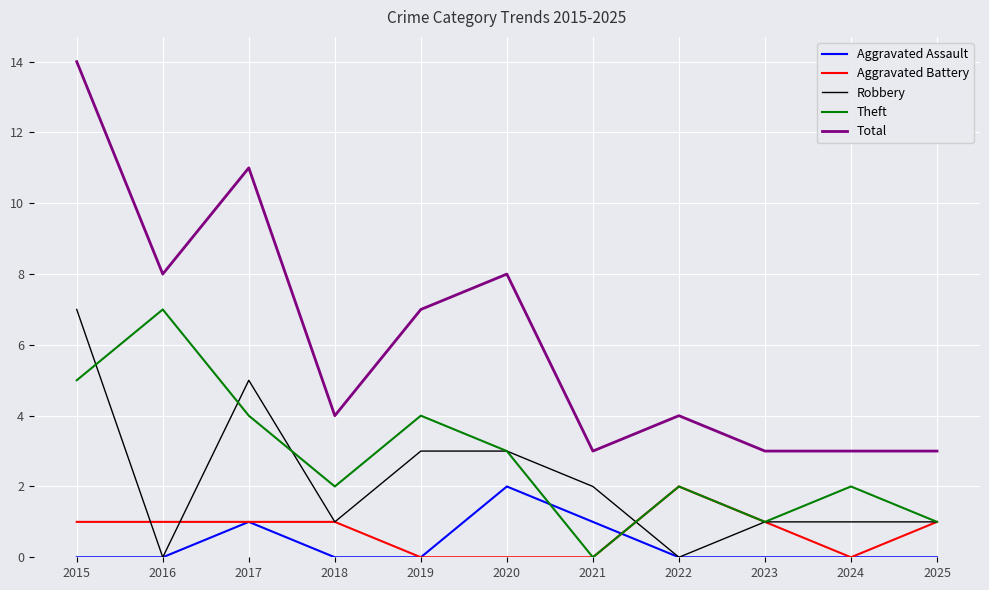

Is the value of Total at 2020 greater than the value of Theft at 2017?

Yes